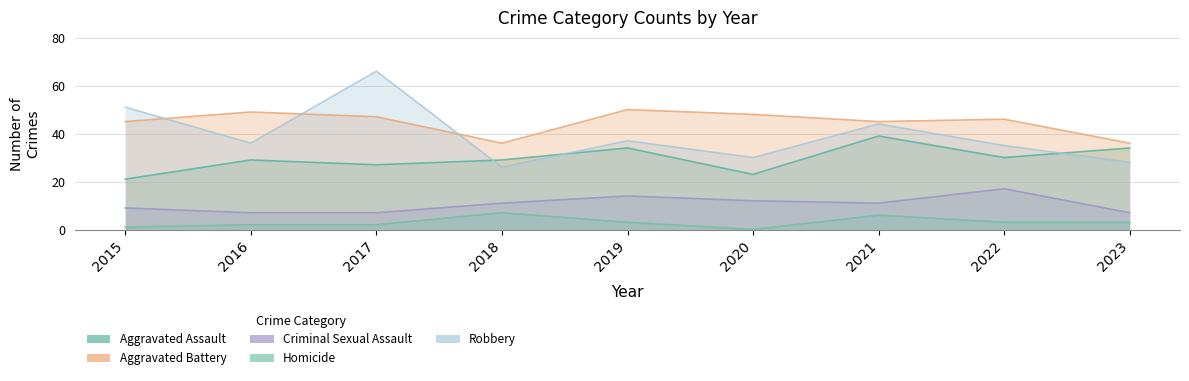

After their last crossing, which series has the higher values: Aggravated Battery or Robbery?

Aggravated Battery